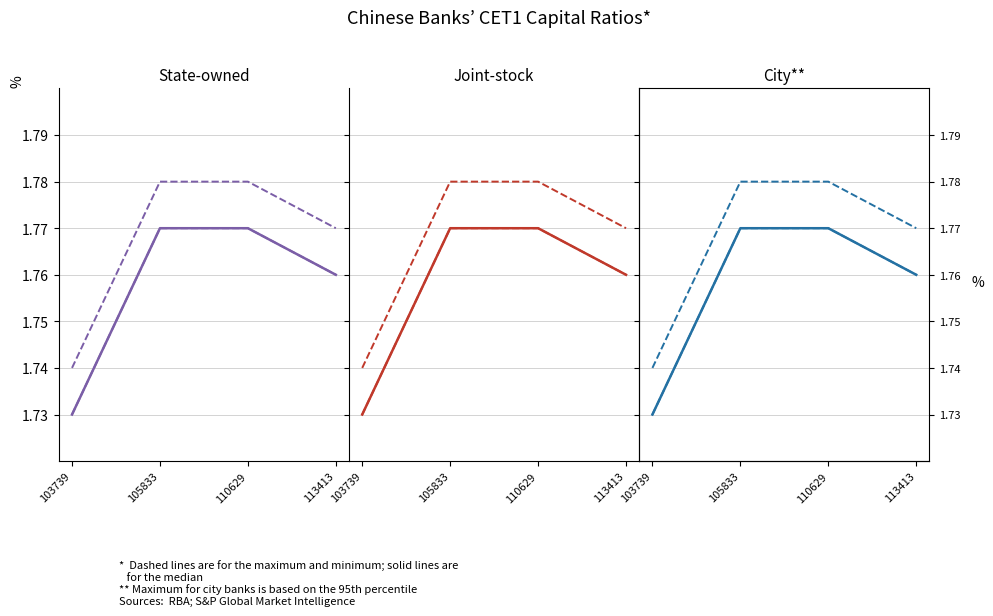

Where is Median nearest to the value 1?

103739